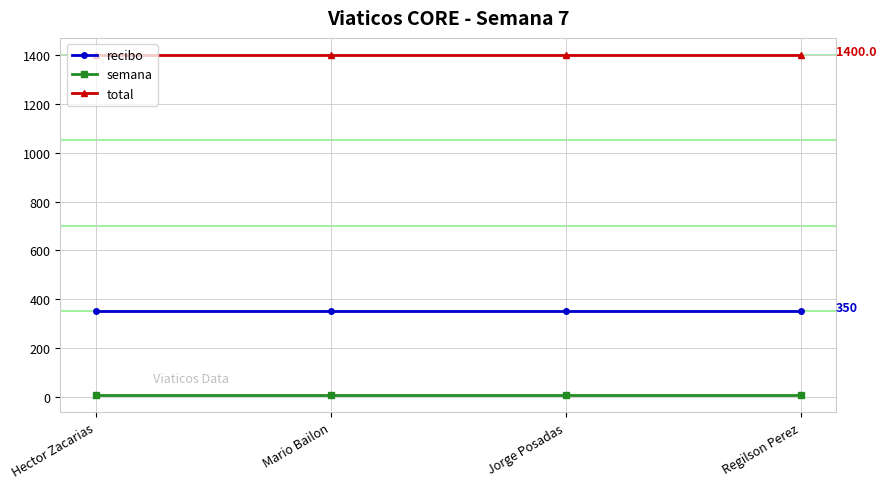

What is the spread (max minus min) of values at Jorge Posadas?

1393